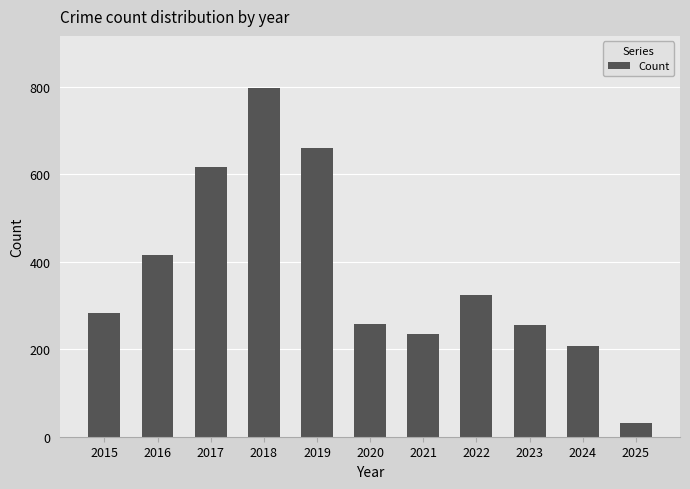

What is the approximate value at 2023?

255